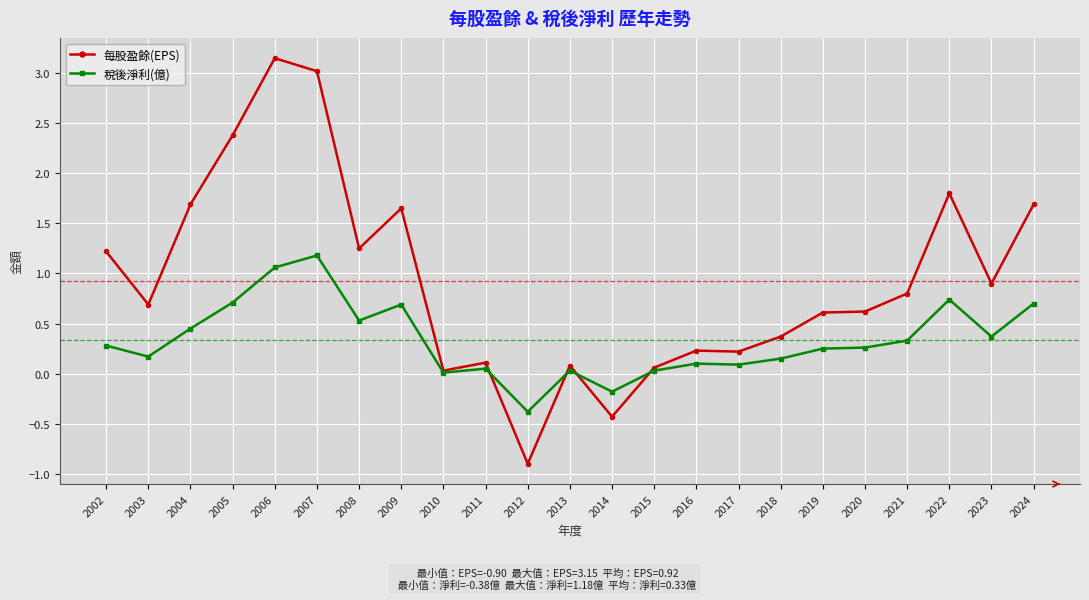

True or false: 稅後淨利(億) and 每股盈餘(EPS) intersect in this chart.

True